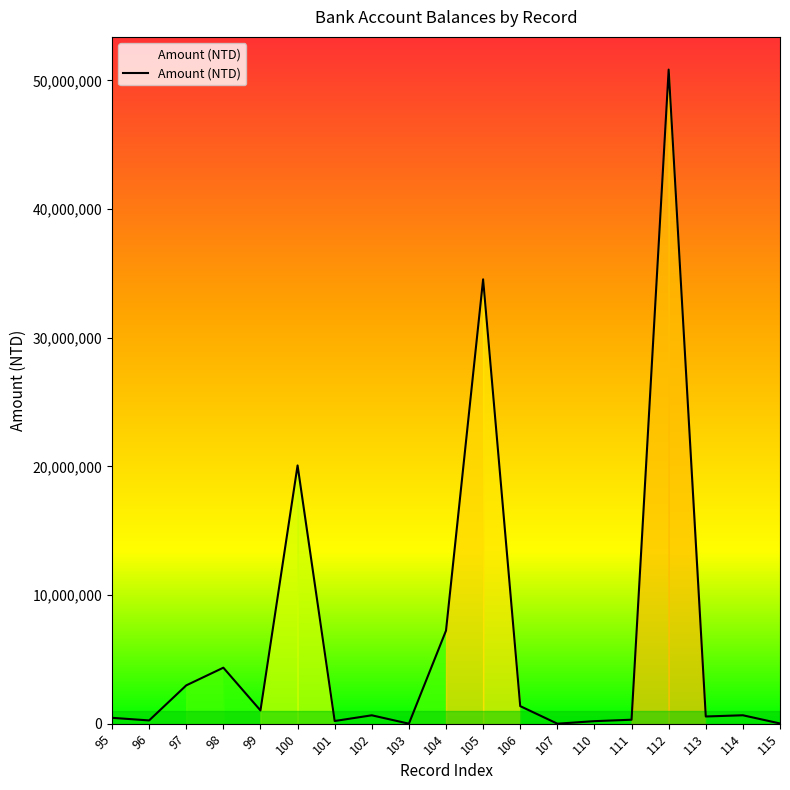

What is the maximum value shown in the chart?

50845184